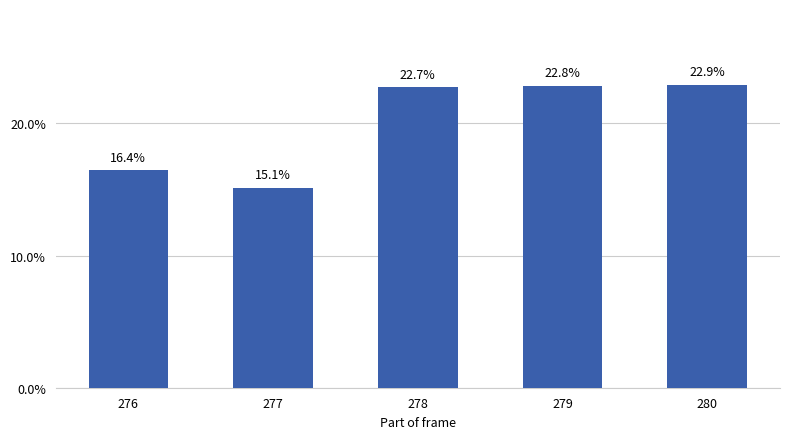

What is the change in value from 278 to 279?

+0.1